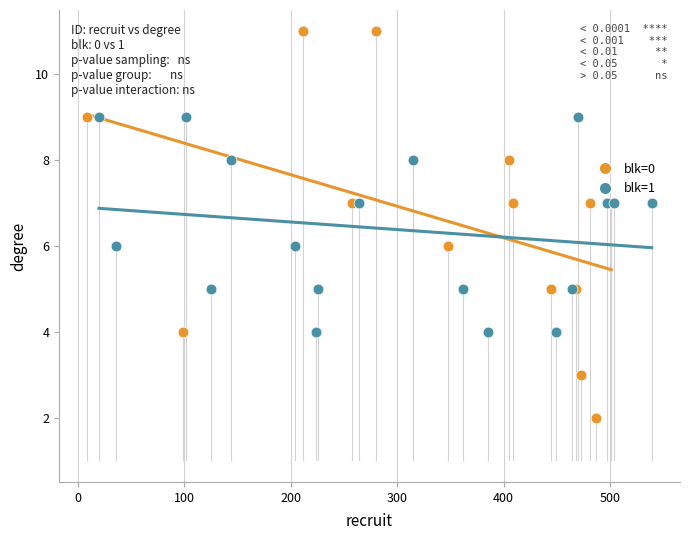

Which series contains the highest Y value?

blk=0